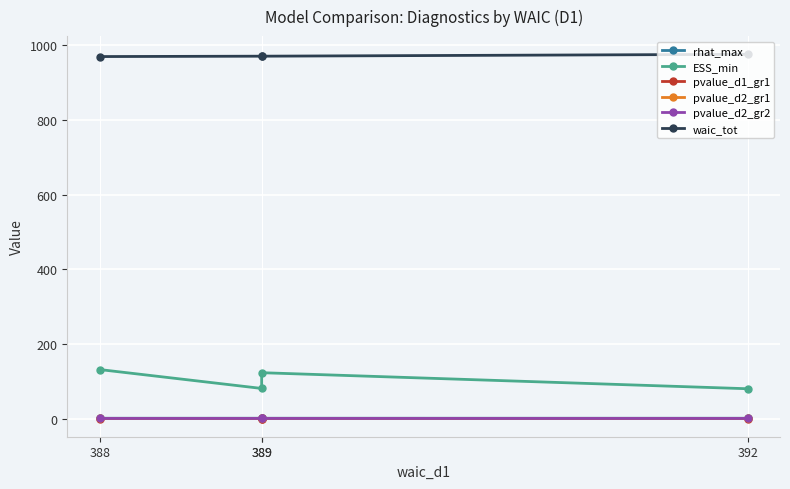

How many data points does each series have?

4